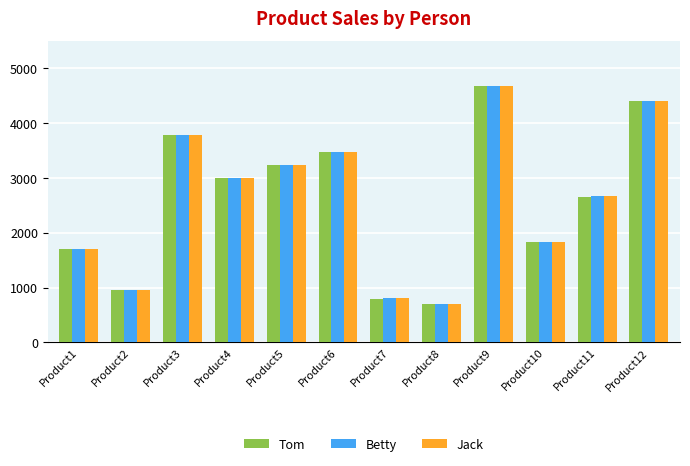

How many distinct data groups are displayed?

3